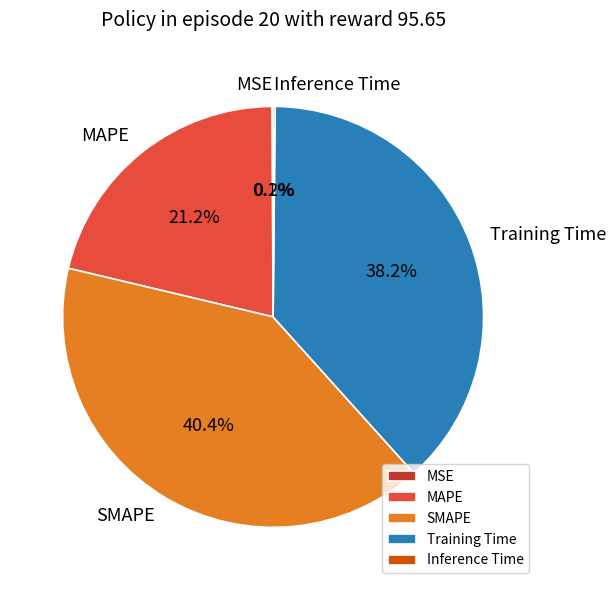

How much of the chart is everything except MAPE?

78.8%